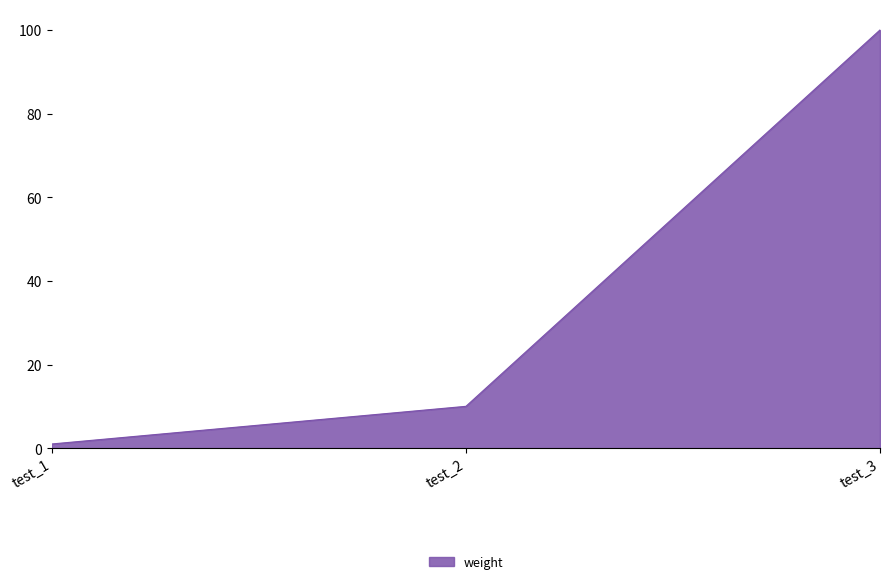

Reading right to left, extract all data points from this chart.

test_3=100	test_2=10	test_1=1